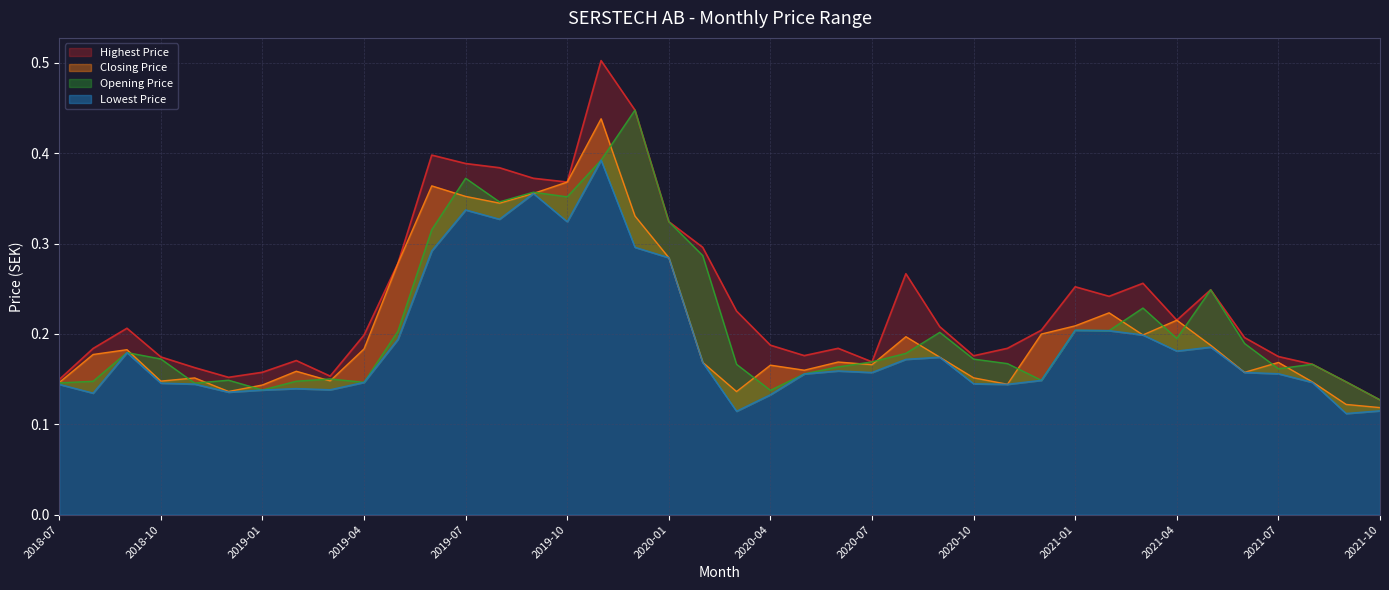

Is it true that Highest Price equals 0.2 at 2019-04?

True